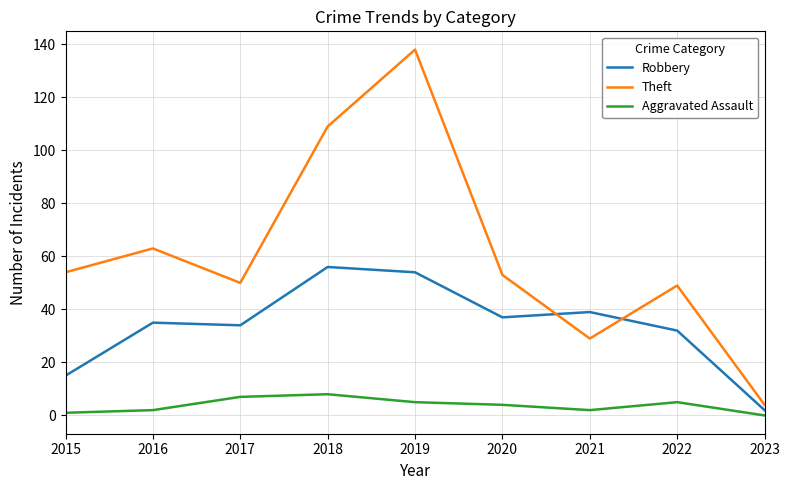

What is the difference between the second highest and minimum values in the Theft series?

105